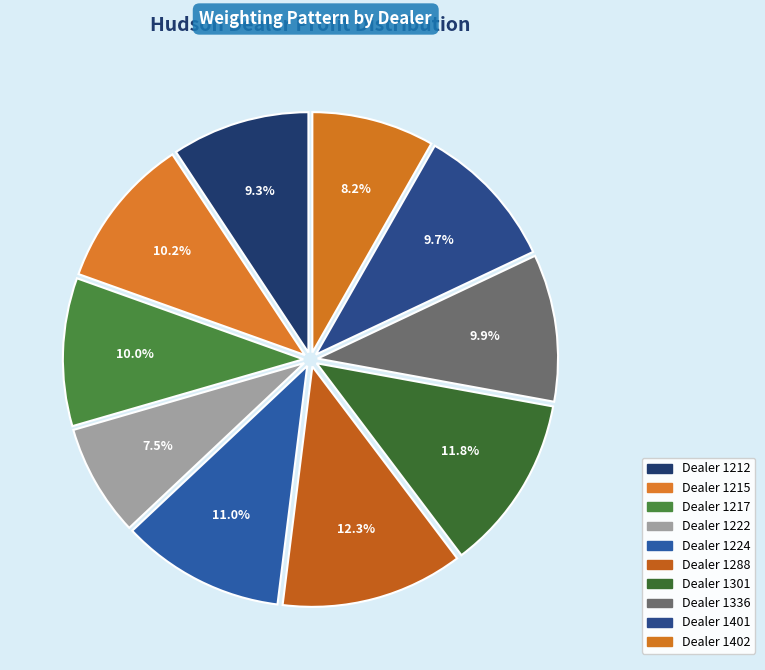

How many segments does this pie chart have?

10